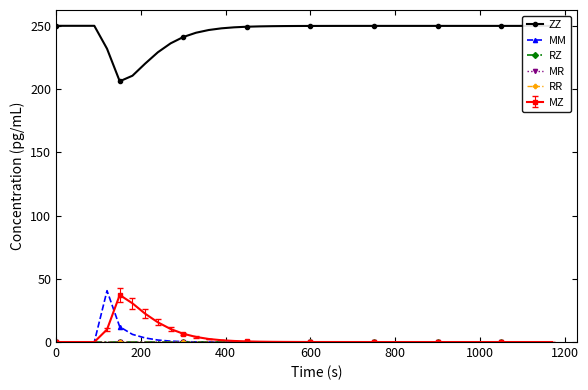

How many distinct data groups are displayed?

6